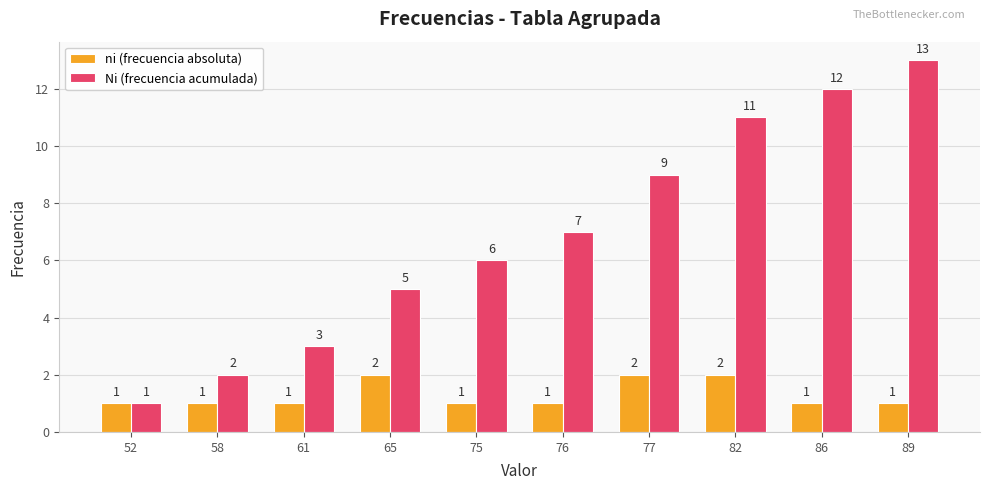

How many data points does each series have?

10